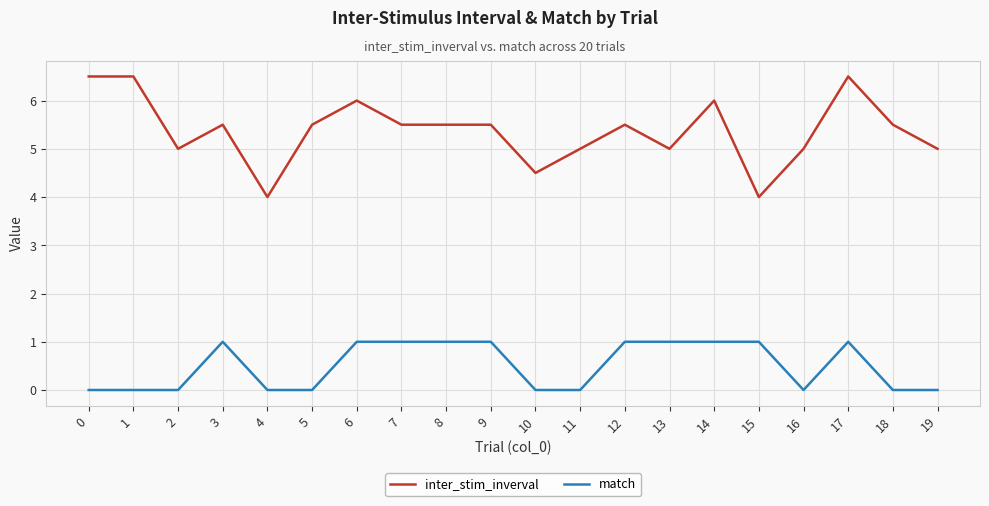

Rank the series at 3 from highest to lowest value.

inter_stim_inverval, match